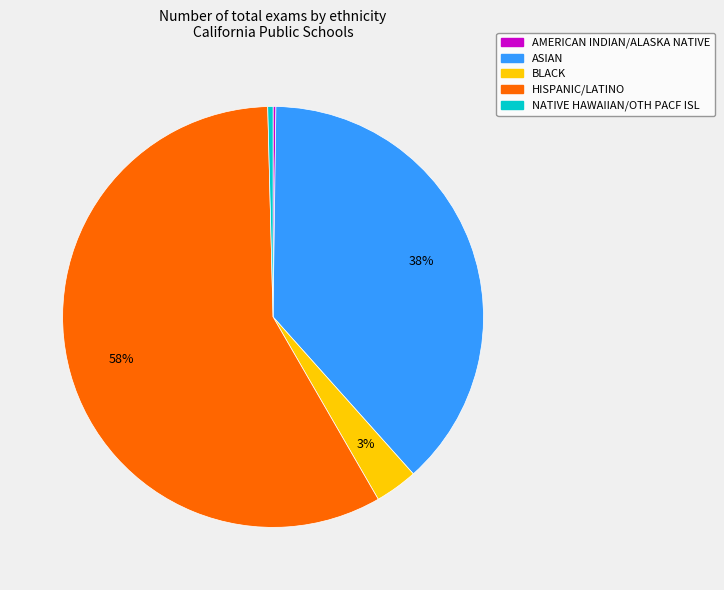

To the nearest percent, what is the average slice percentage?

20%